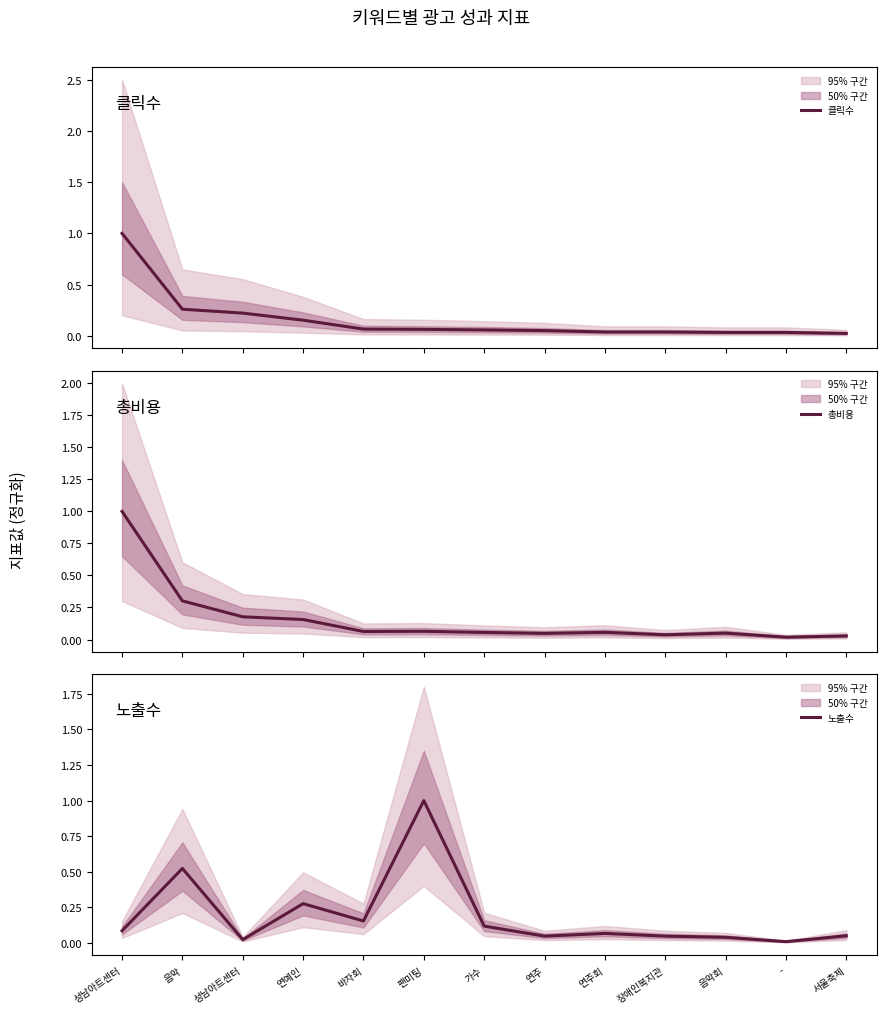

Reading left to right, transcribe all the data shown in this chart.

클릭수: 성남아트센터=1.0	음악=0.3	성남아트센터=0.2	연예인=0.2	바자회=0.1	팬미팅=0.1	가수=0.1	연주=0.1	연주회=0.0	장애인복지관=0.0	음악회=0.0	-=0.0	서울축제=0.0
총비용: 성남아트센터=1.0	음악=0.3	성남아트센터=0.2	연예인=0.2	바자회=0.1	팬미팅=0.1	가수=0.1	연주=0.0	연주회=0.1	장애인복지관=0.0	음악회=0.0	-=0.0	서울축제=0.0
노출수: 성남아트센터=0.1	음악=0.5	성남아트센터=0.0	연예인=0.3	바자회=0.2	팬미팅=1.0	가수=0.1	연주=0.0	연주회=0.1	장애인복지관=0.0	음악회=0.0	-=0.0	서울축제=0.0